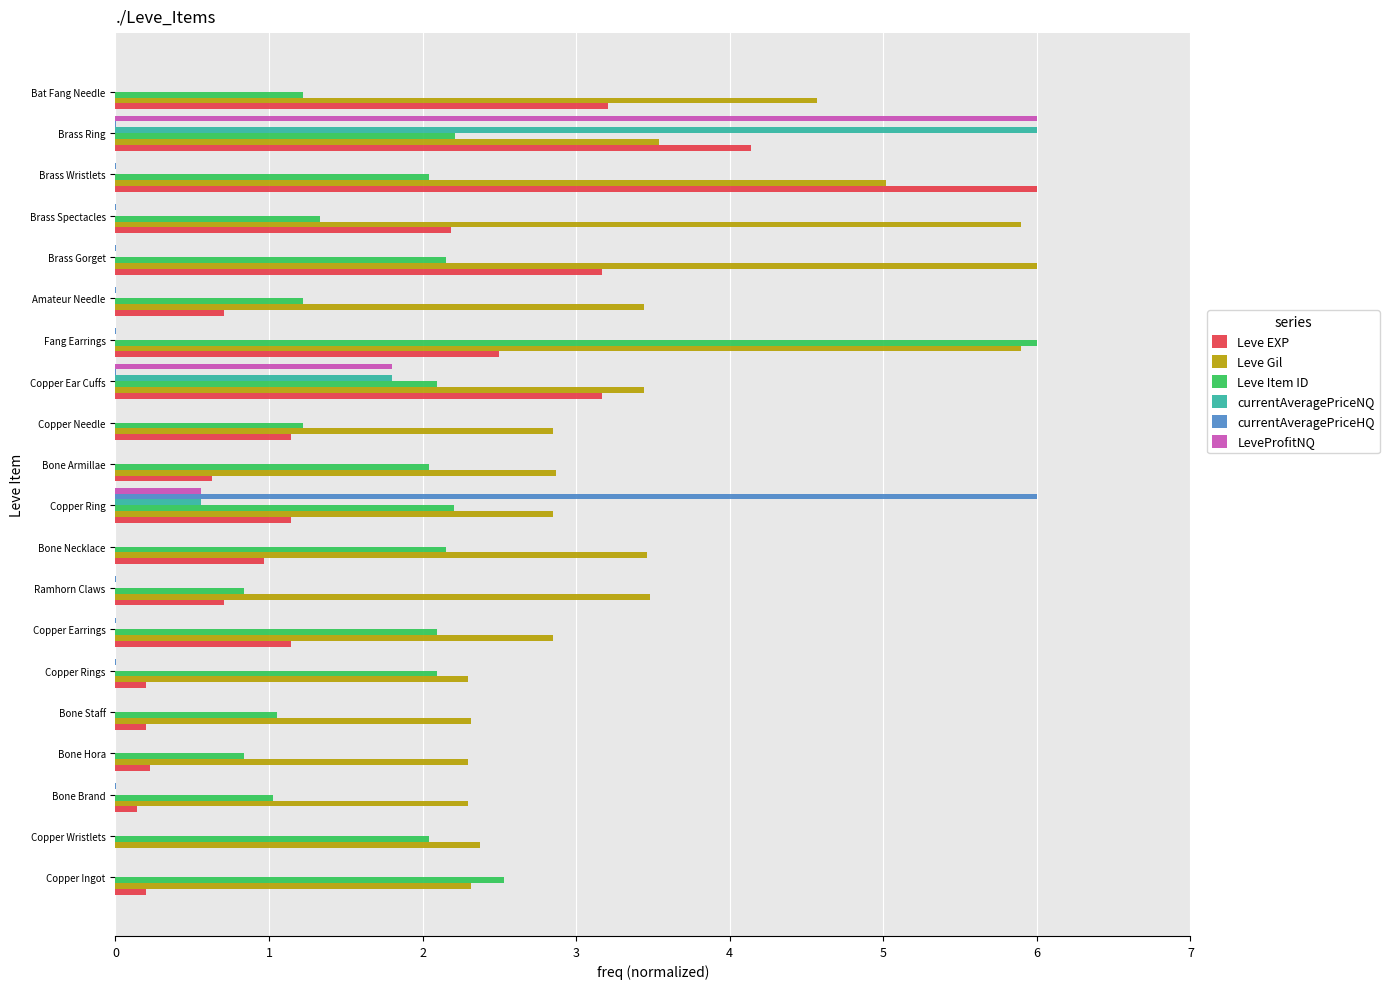

The Leve Item ID series shows 0.7 at Amateur Needle. True or false?

False